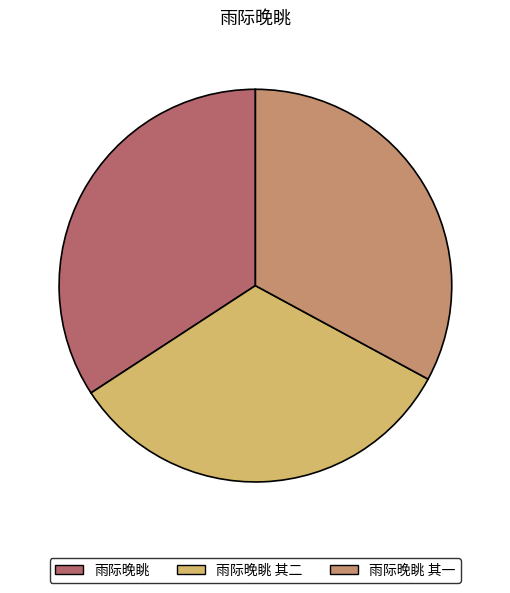

How many segments does this pie chart have?

3